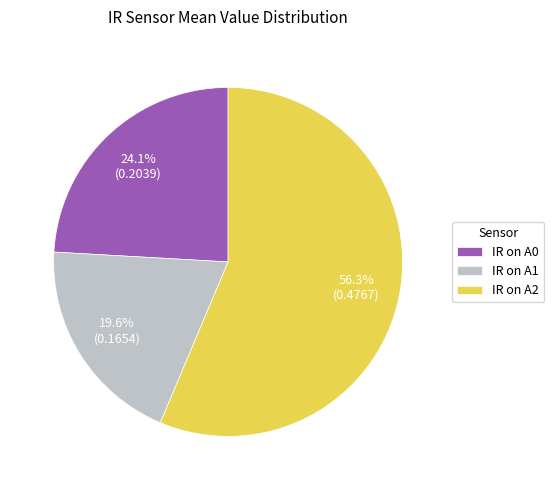

What is the total percentage of IR on A0 and IR on A2?

80.4%